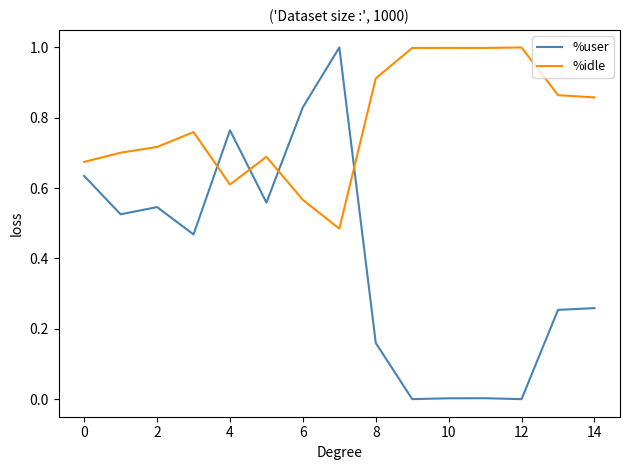

Which series ends up on top after the final intersection of %user and %idle?

%idle